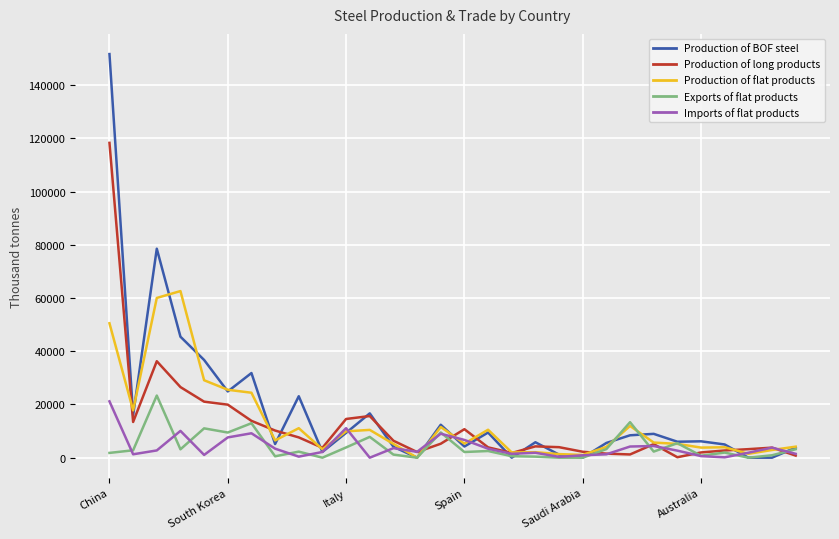

List the series in order of their peak value, highest first.

Production of BOF steel, Production of long products, Production of flat products, Exports of flat products, Imports of flat products